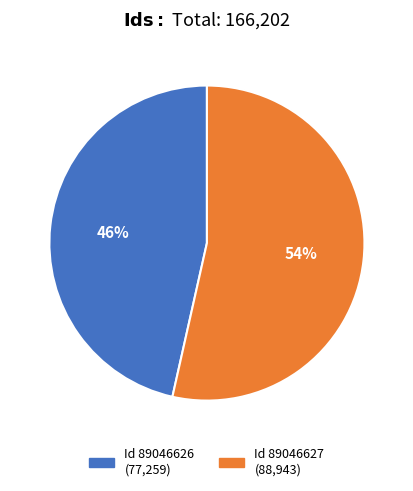

To the nearest percent, what is the average slice percentage?

50%